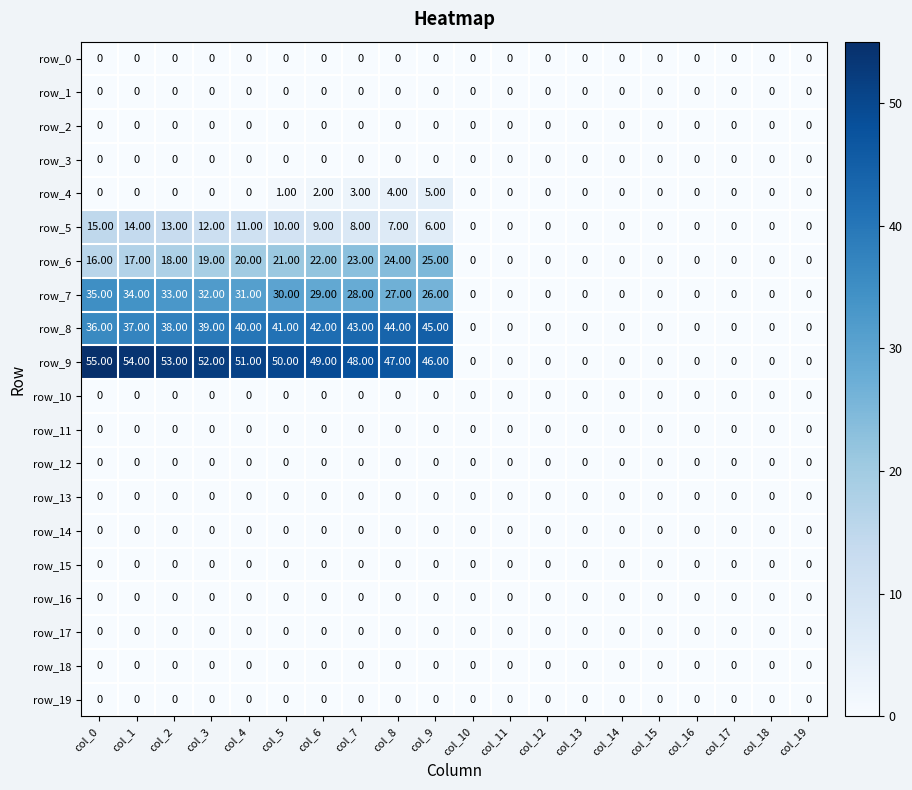

How many series are shown in this chart?

20